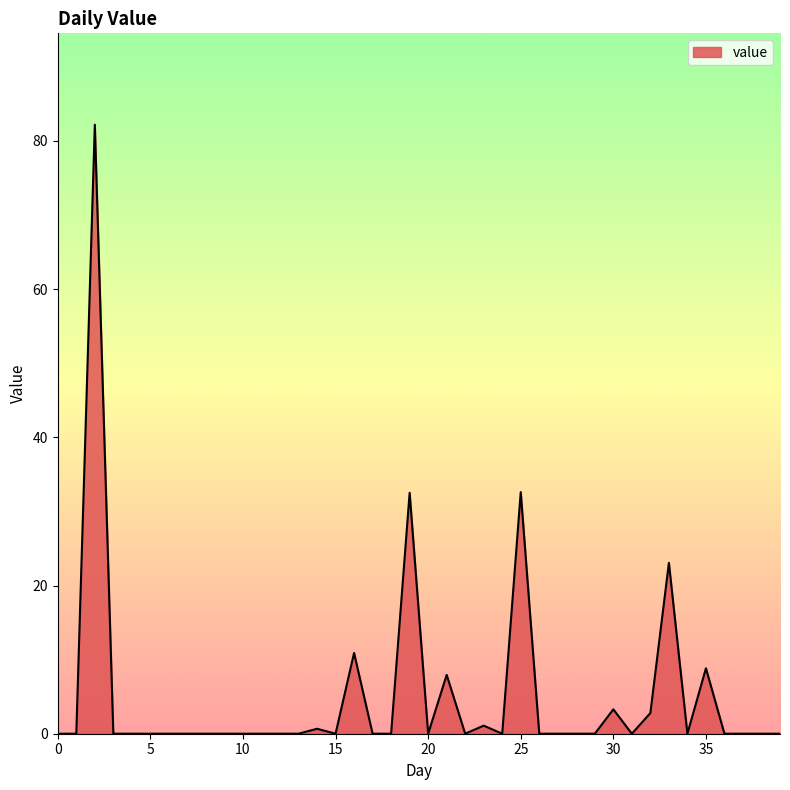

What is the greatest value displayed?

82.2